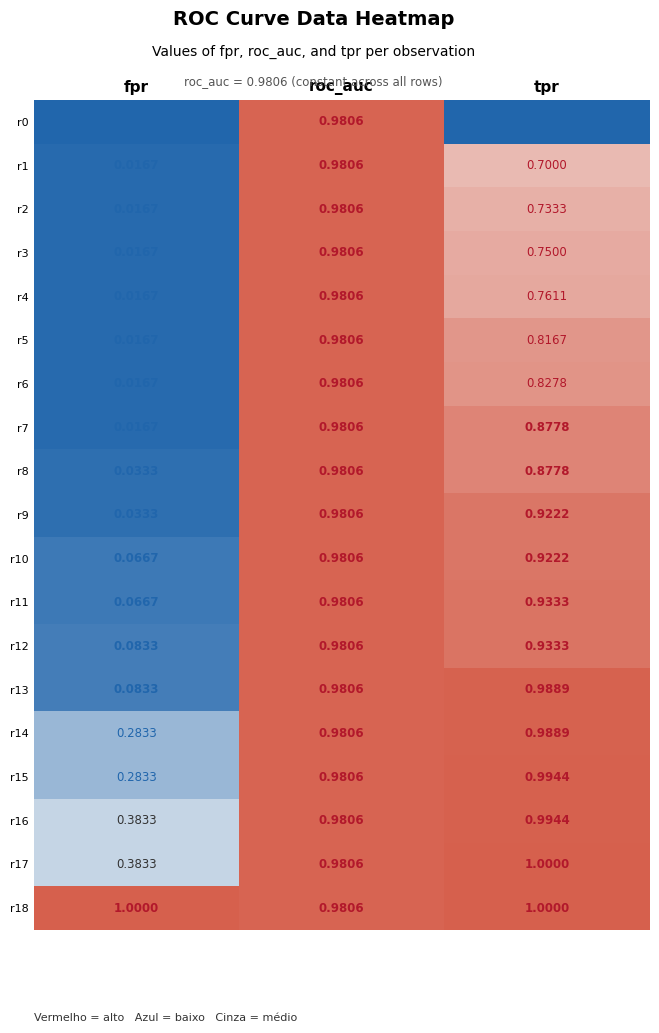

Is the value of r14 at tpr greater than the value of r12 at tpr?

Yes